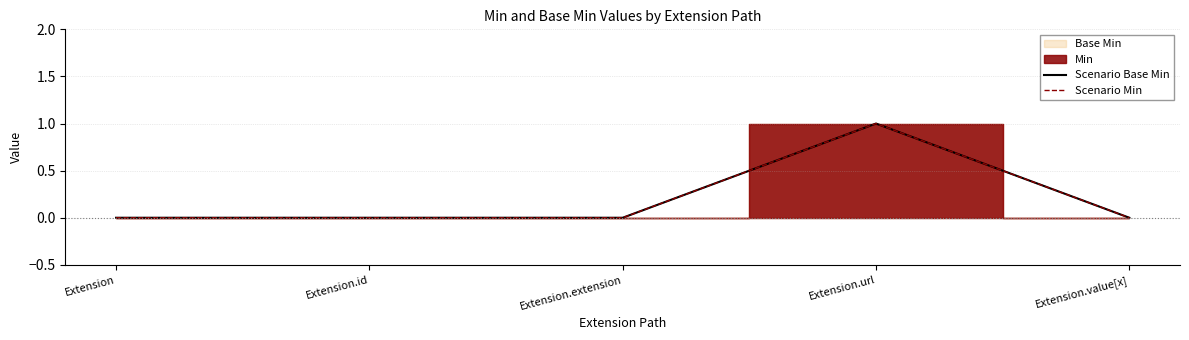

Reading right to left, transcribe all the data shown in this chart.

Scenario Base Min: 0	1	0	0	0
Scenario Min: 0	1	0	0	0